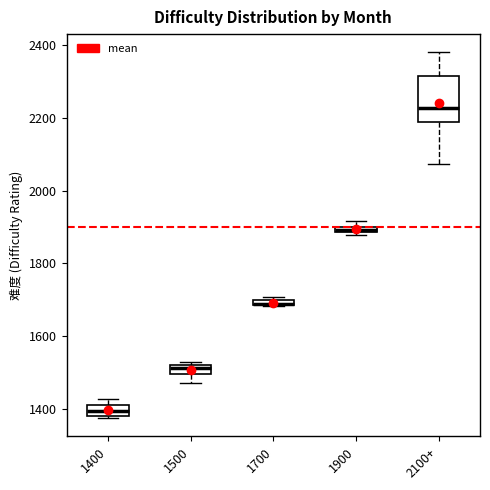

Where is the upper edge of the box for 1400 on the y-axis? The values are not printed on the chart, so give them approximately, as read against the axis.

1400